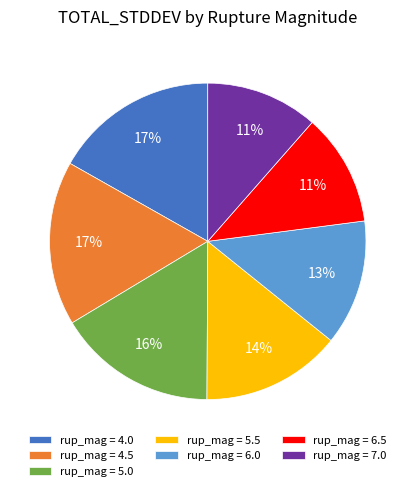

Is it true that rup_mag = 6.0 is 13% of the pie?

True